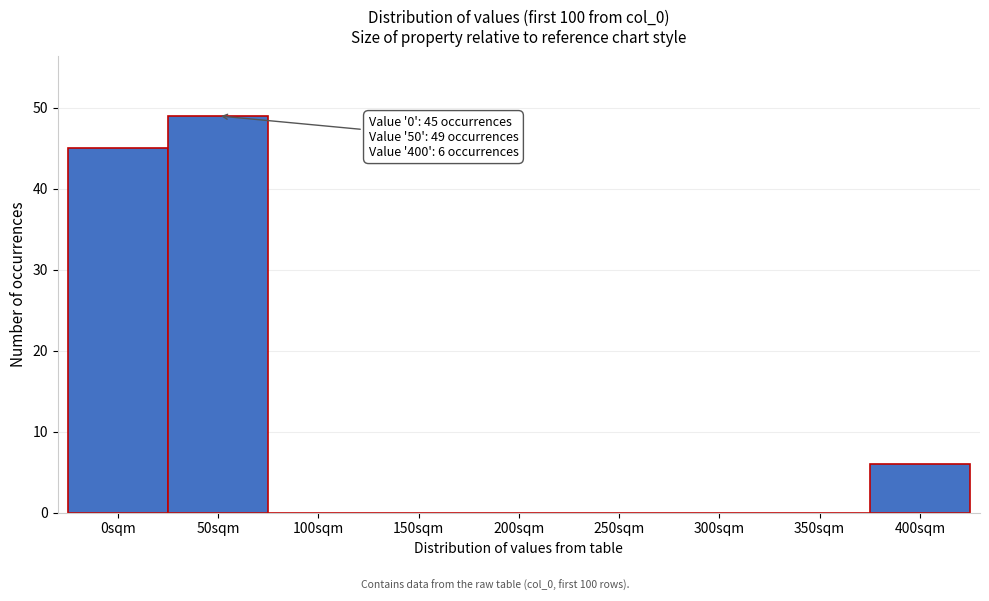

Reading left to right, transcribe all the data shown in this chart.

0sqm=45	50sqm=49	100sqm=0	150sqm=0	200sqm=0	250sqm=0	300sqm=0	350sqm=0	400sqm=6